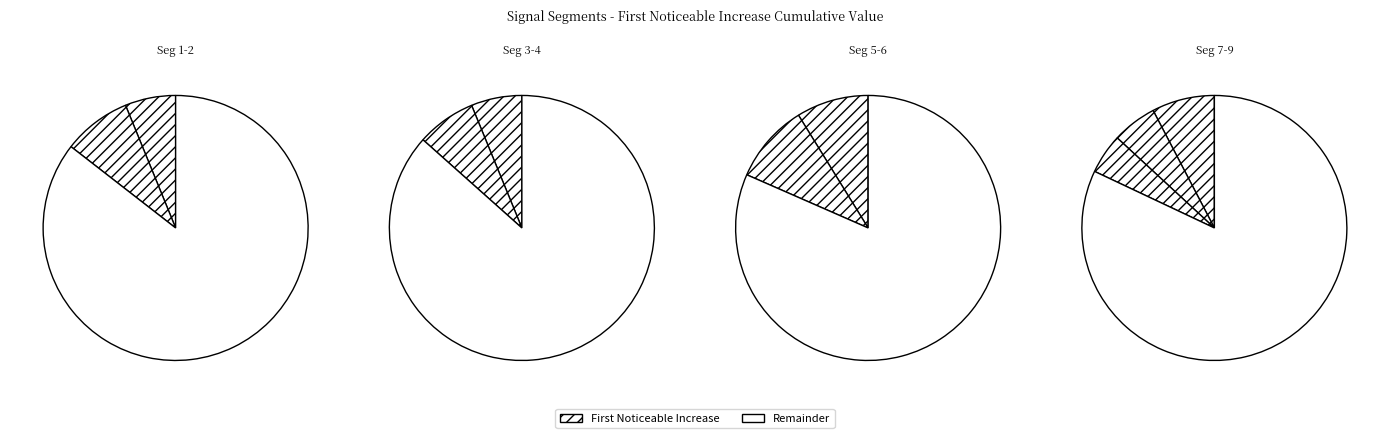

Is signal segment 9 the majority of the pie?

No